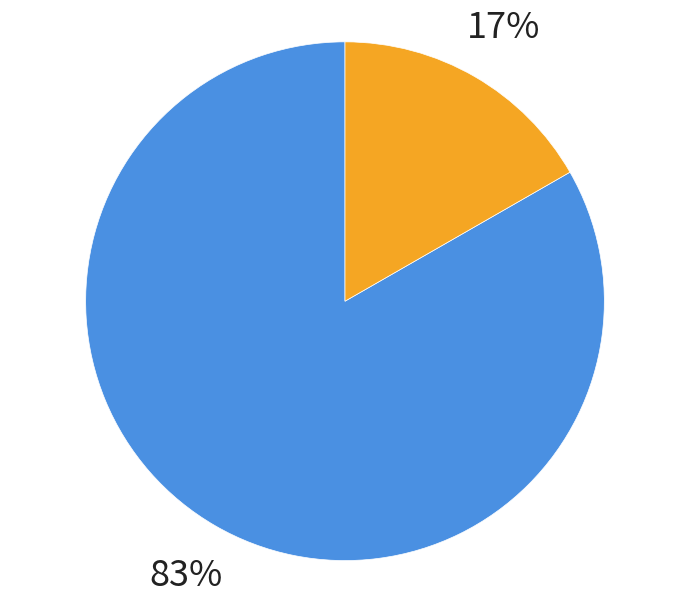

To the nearest percent, what is the average slice percentage?

50%